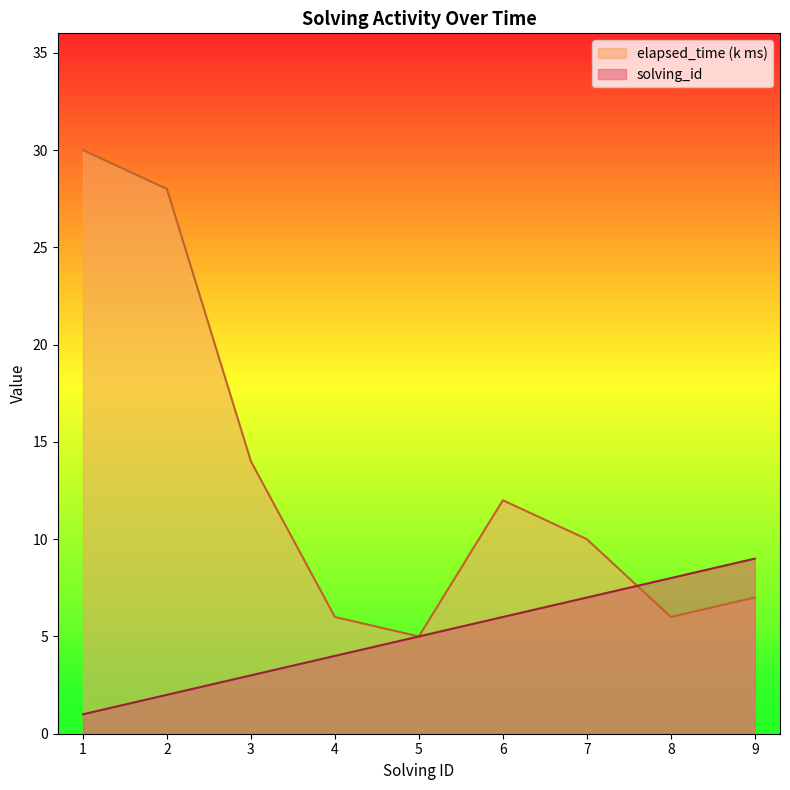

Where do elapsed_time and solving_id first cross each other?

7 and 8